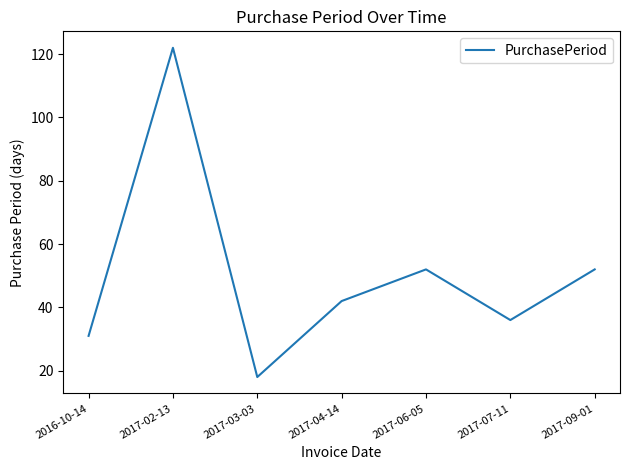

Reading left to right, extract all data points from this chart.

31	122	18	42	52	36	52